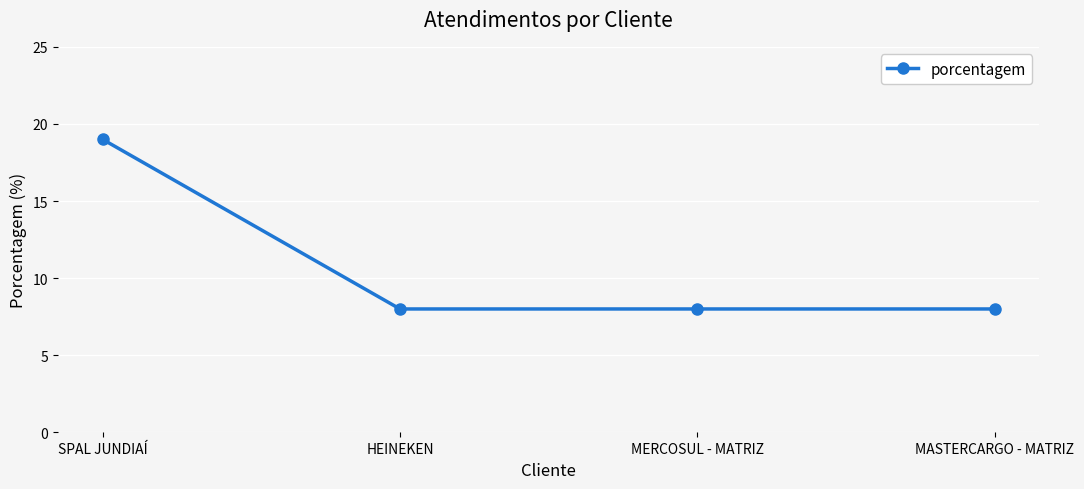

Approximately how many times larger is the value at HEINEKEN compared to MASTERCARGO - MATRIZ?

1.0